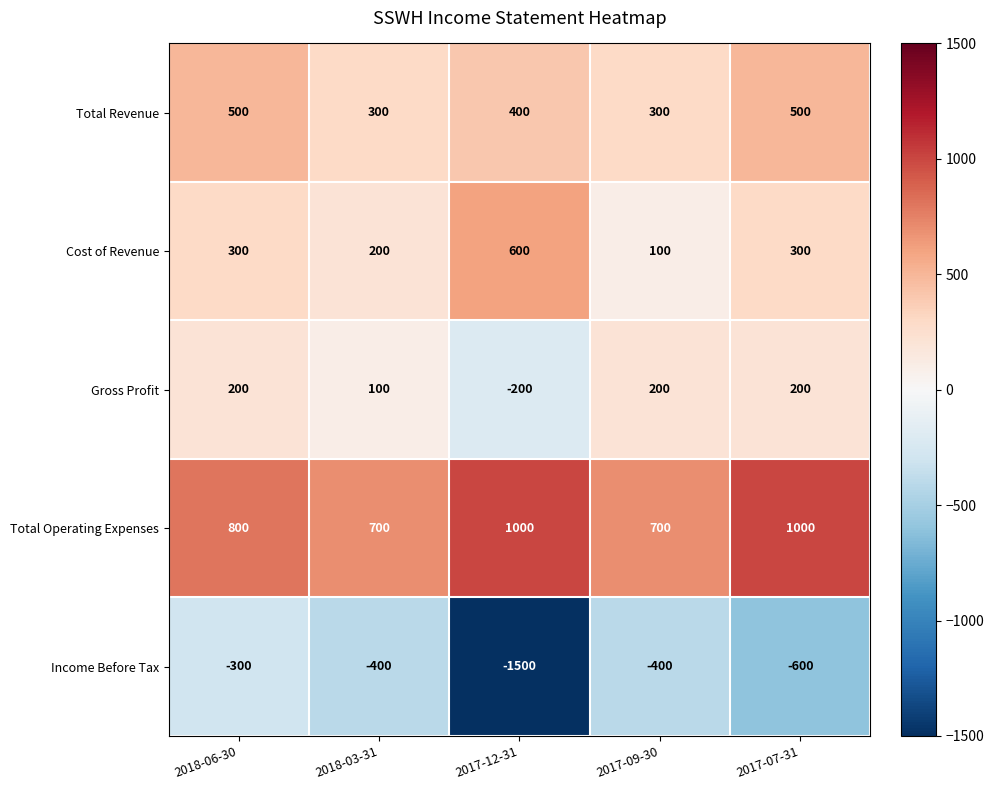

Which series has the widest spread of values?

Income Before Tax